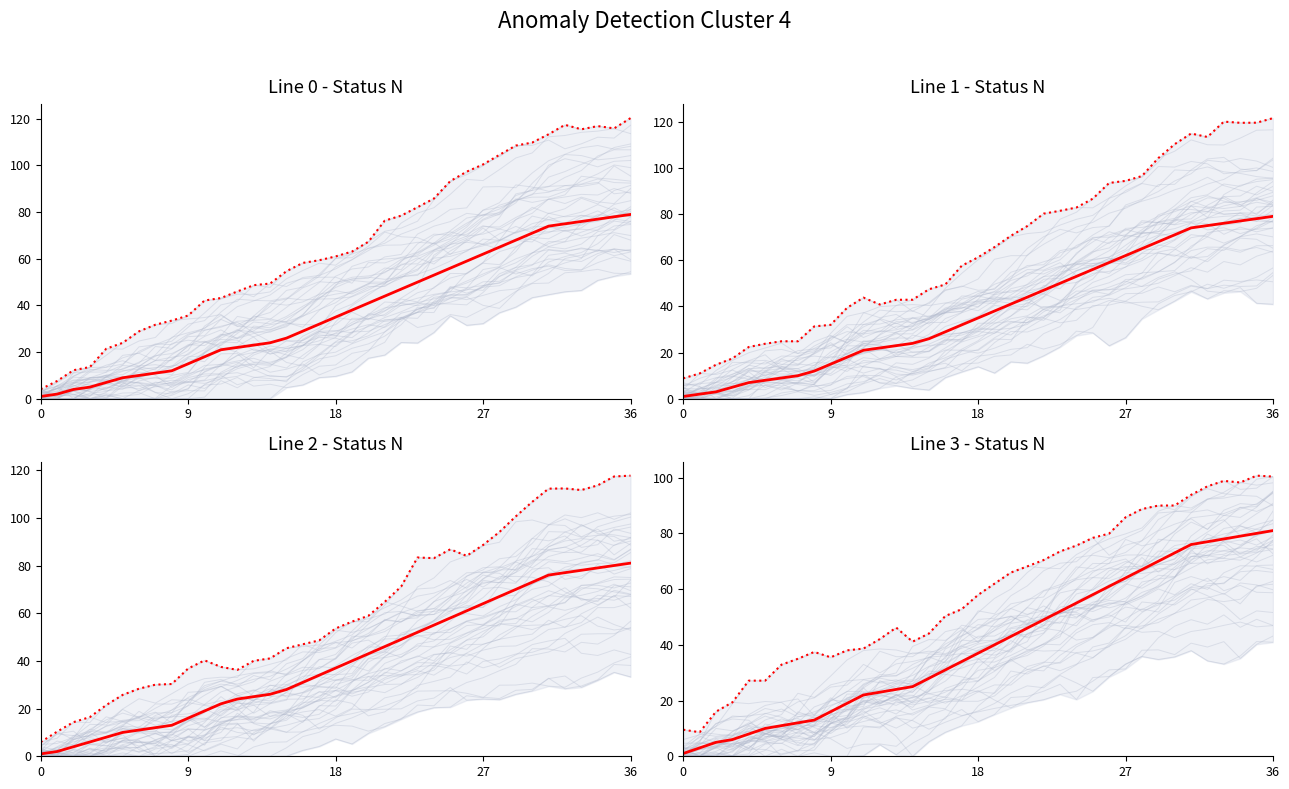

What are all the series names shown in the legend?

Upper bound, Line 0 - Status N, Line 1 - Status N, Line 2 - Status N, Line 3 - Status N